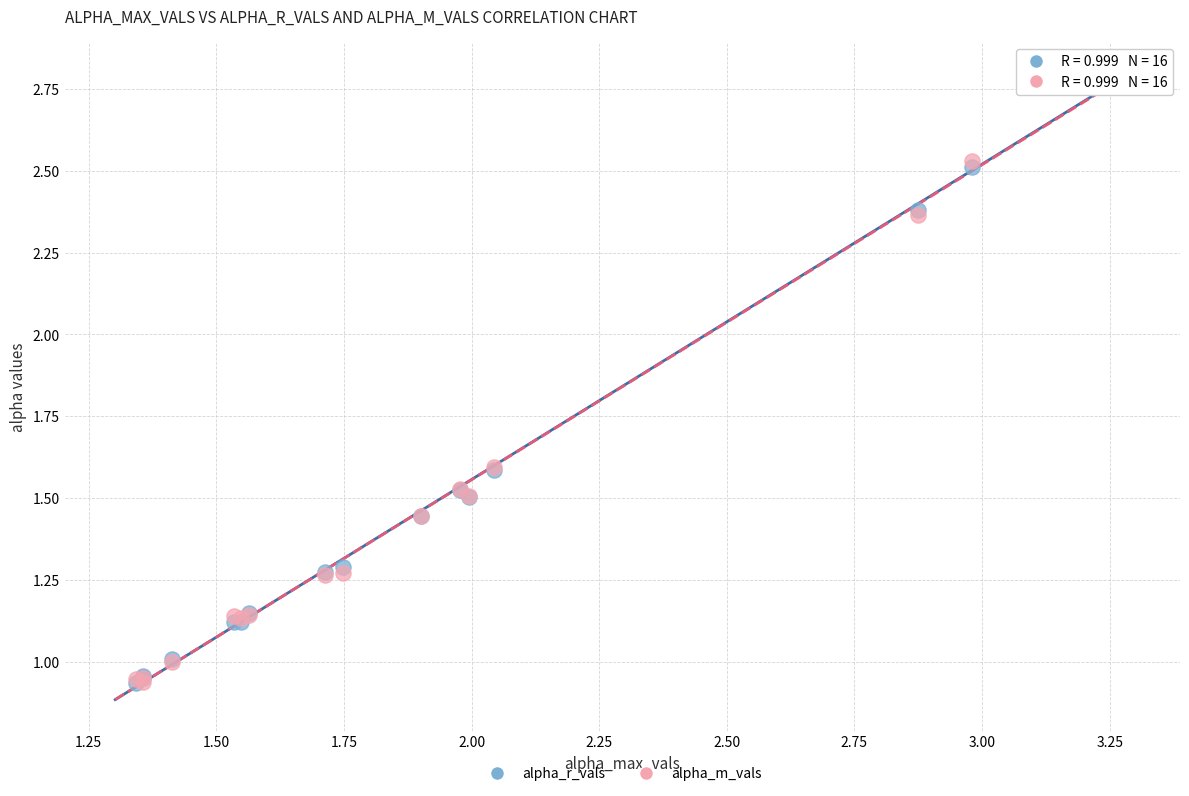

What are all the series names shown in the legend?

alpha_r_vals, alpha_m_vals